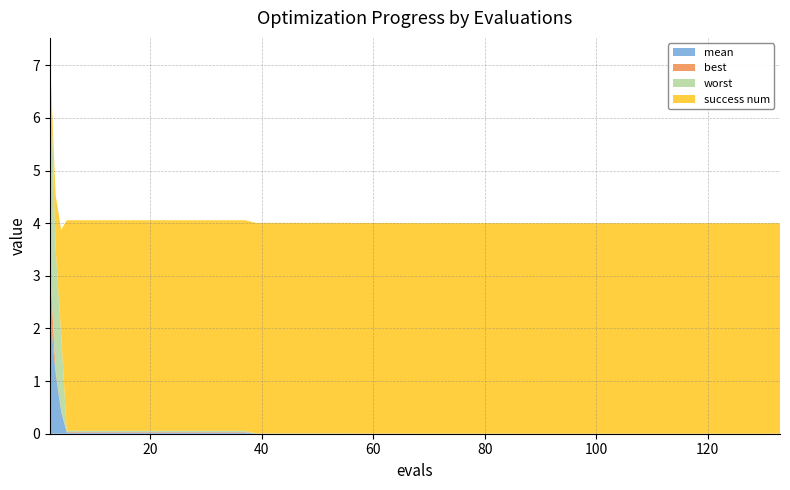

Reading left to right, transcribe all the data shown in this chart.

mean: 2.3	1.2	0.4	0.0	0.0	0.0	0.0	0.0	0.0	0.0	0.0	0.0	0.0	0.0	0.0	0.0	0.0	0.0	0.0	0.0	0.0	0.0	0.0	0.0	0.0	0.0	0.0	0.0	0.0	0.0	0.0	0.0	0.0	0.0	0.0	0.0	0.0	0.0	0.0	0.0
best: 0.9	0.1	0.0	0.0	0.0	0.0	0.0	0.0	0.0	0.0	0.0	0.0	0.0	0.0	0.0	0.0	0.0	0.0	0.0	0.0	0.0	0.0	0.0	0.0	0.0	0.0	0.0	0.0	0.0	0.0	0.0	0.0	0.0	0.0	0.0	0.0	0.0	0.0	0.0	0.0
worst: 4.0	2.3	1.4	0.0	0.0	0.0	0.0	0.0	0.0	0.0	0.0	0.0	0.0	0.0	0.0	0.0	0.0	0.0	0.0	0.0	0.0	0.0	0.0	0.0	0.0	0.0	0.0	0.0	0.0	0.0	0.0	0.0	0.0	0.0	0.0	0.0	0.0	0.0	0.0	0.0
success num: 0.0	1.0	2.0	4.0	4.0	4.0	4.0	4.0	4.0	4.0	4.0	4.0	4.0	4.0	4.0	4.0	4.0	4.0	4.0	4.0	4.0	4.0	4.0	4.0	4.0	4.0	4.0	4.0	4.0	4.0	4.0	4.0	4.0	4.0	4.0	4.0	4.0	4.0	4.0	4.0